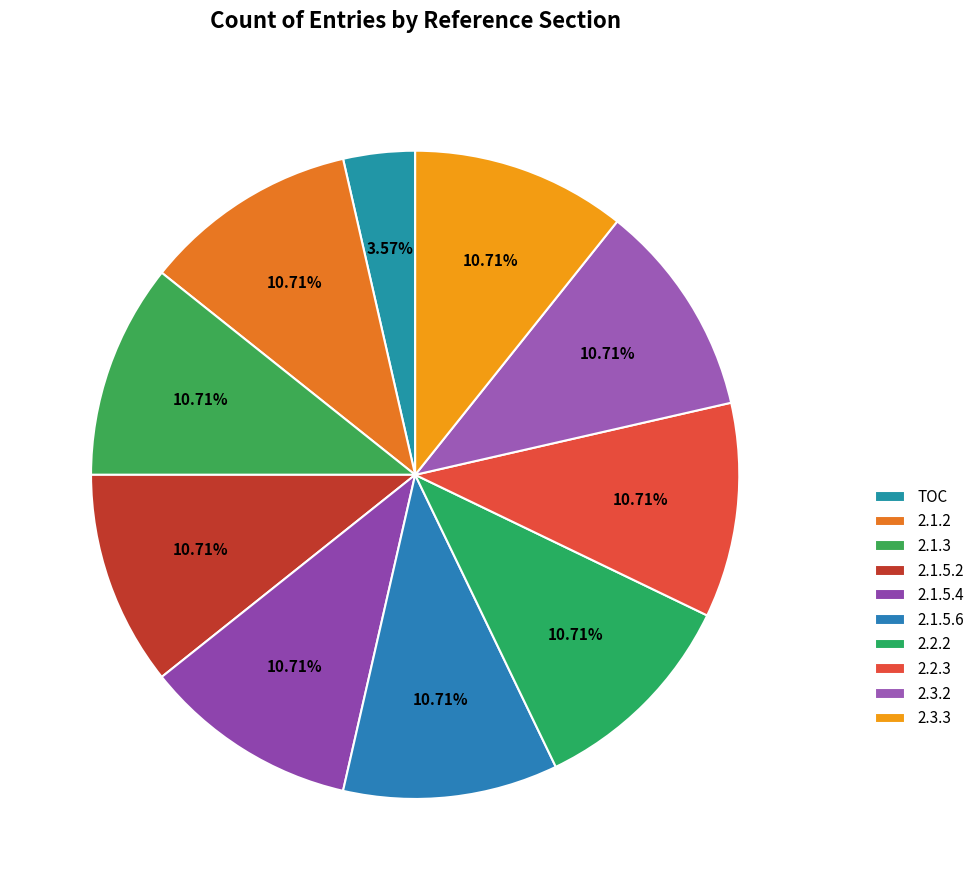

What percentage is the 2.1.2 slice, to the nearest percent?

11%